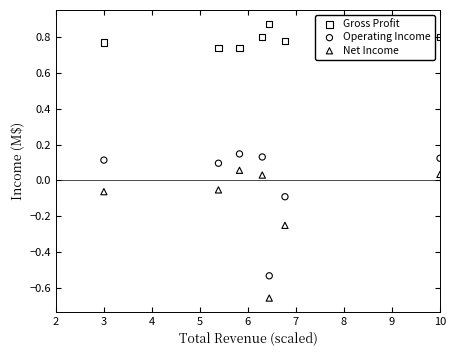

Across all data points, what is the range of Y values (max minus min)?

1.5